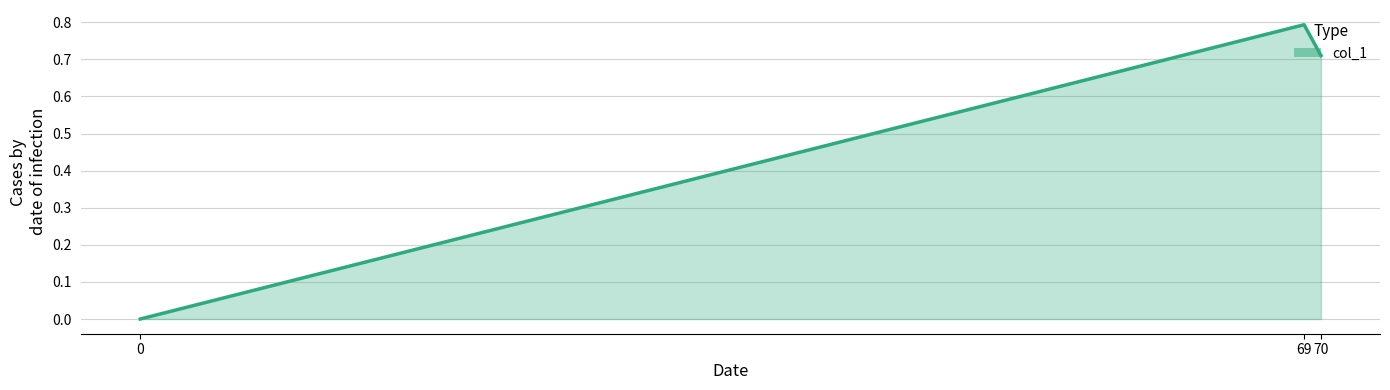

Which label corresponds to the largest value in the chart?

69